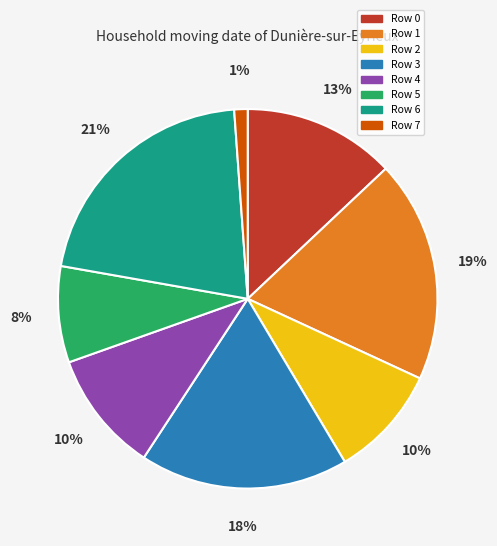

Is it true that Row 3 is 18% of the pie?

True